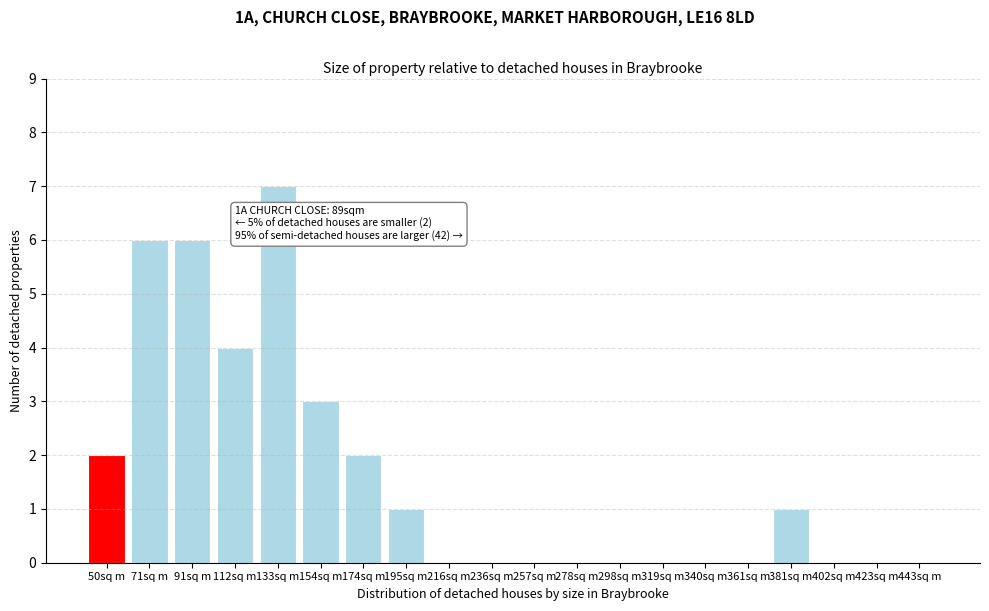

Reading left to right, list all the values displayed in this chart.

50sq m=2	71sq m=6	91sq m=6	112sq m=4	133sq m=7	154sq m=3	174sq m=2	195sq m=1	216sq m=0	236sq m=0	257sq m=0	278sq m=0	298sq m=0	319sq m=0	340sq m=0	361sq m=0	381sq m=1	402sq m=0	423sq m=0	443sq m=0